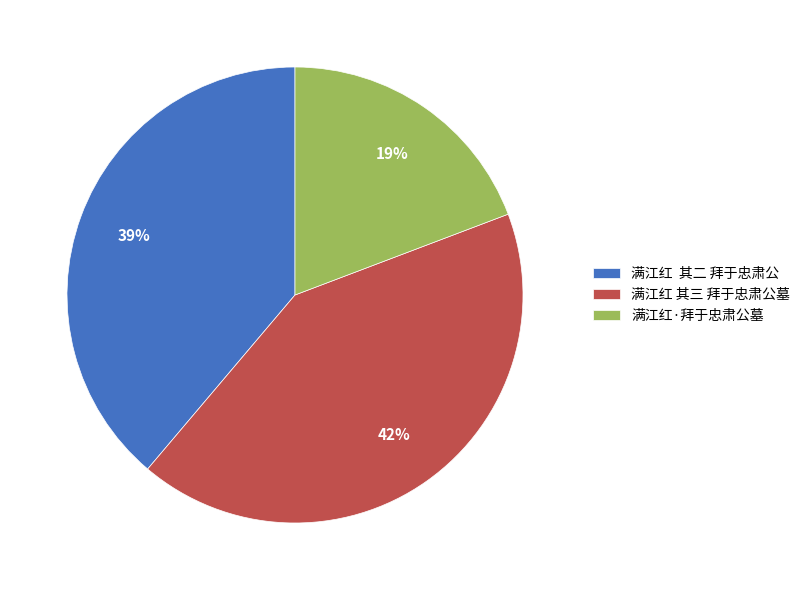

Do 满江红 其三 拜于忠肃公墓 and 满江红·拜于忠肃公墓 together represent more than half of the pie?

Yes